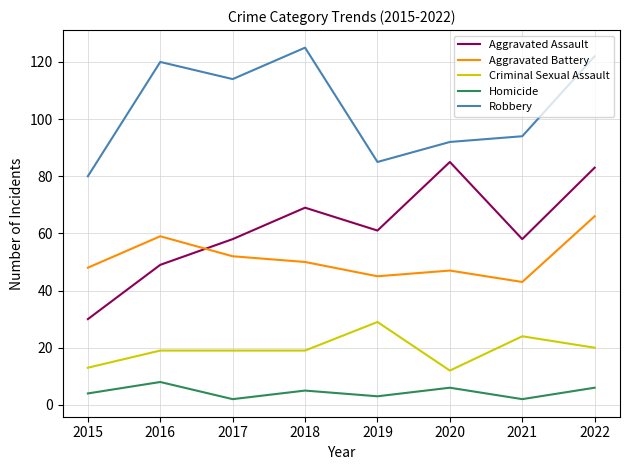

Read the Robbery value at 2017, to the nearest 5.

115